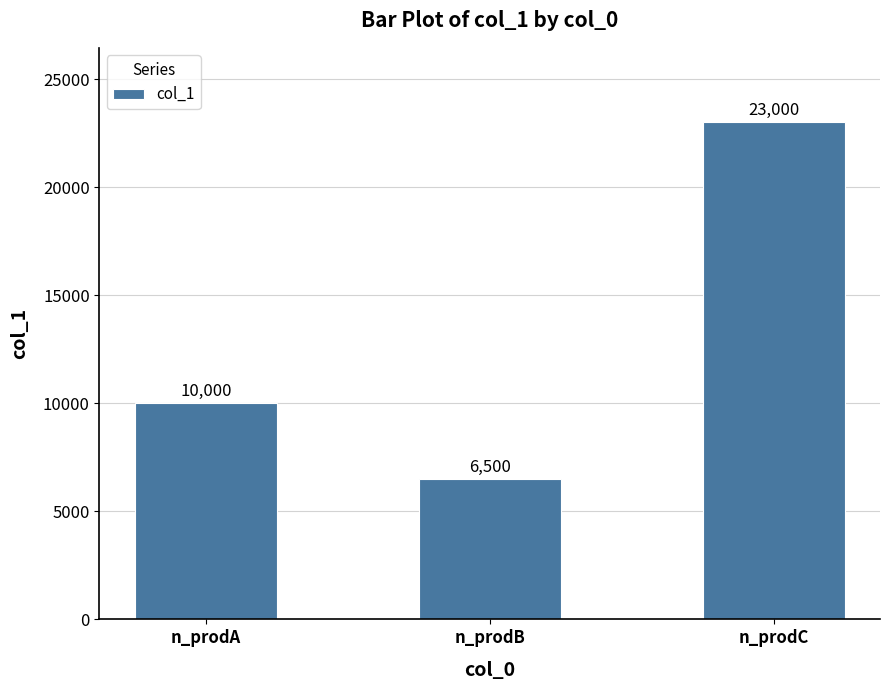

What is the value of the 3rd bar from the left?

23000